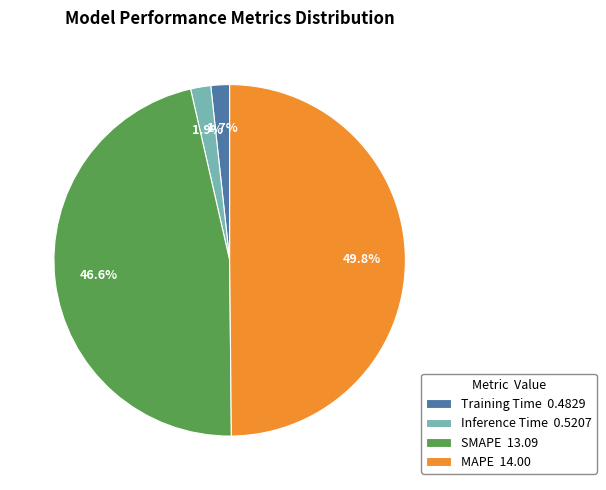

Between SMAPE and MAPE, which is larger?

MAPE